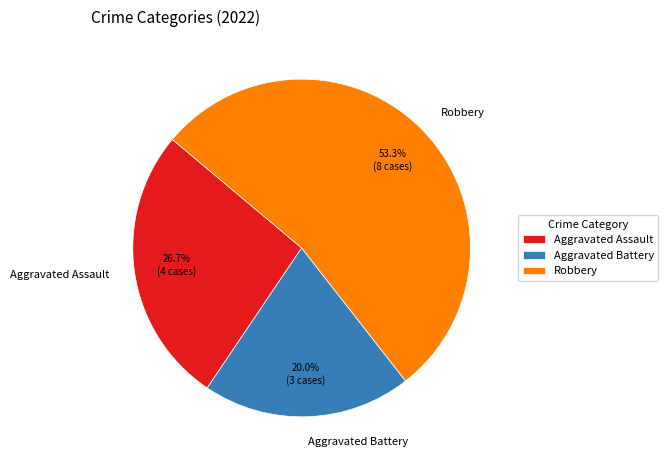

Is Aggravated Battery the majority of the pie?

No